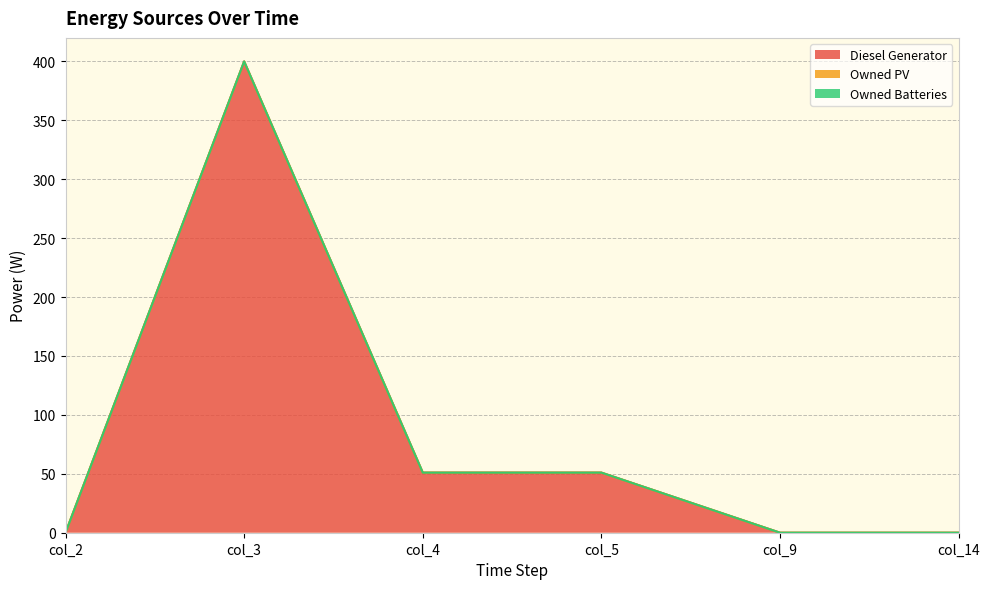

Between col_14 and col_9, which is larger?

col_14